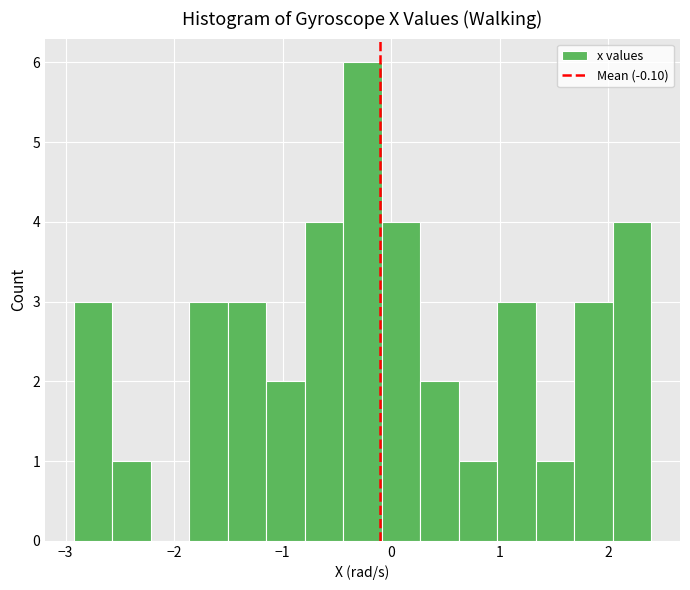

Around what value on the x-axis is the tallest bar? Give the approximate position of its centre, as read against the axis.

-0.3